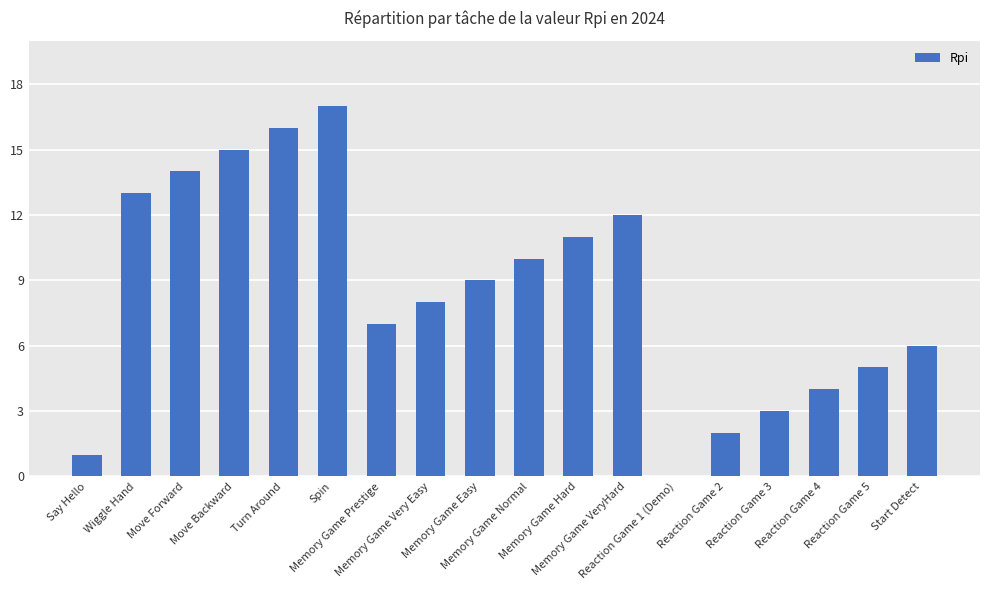

Reading left to right, what are all the values shown in this chart?

1	13	14	15	16	17	7	8	9	10	11	12	0	2	3	4	5	6